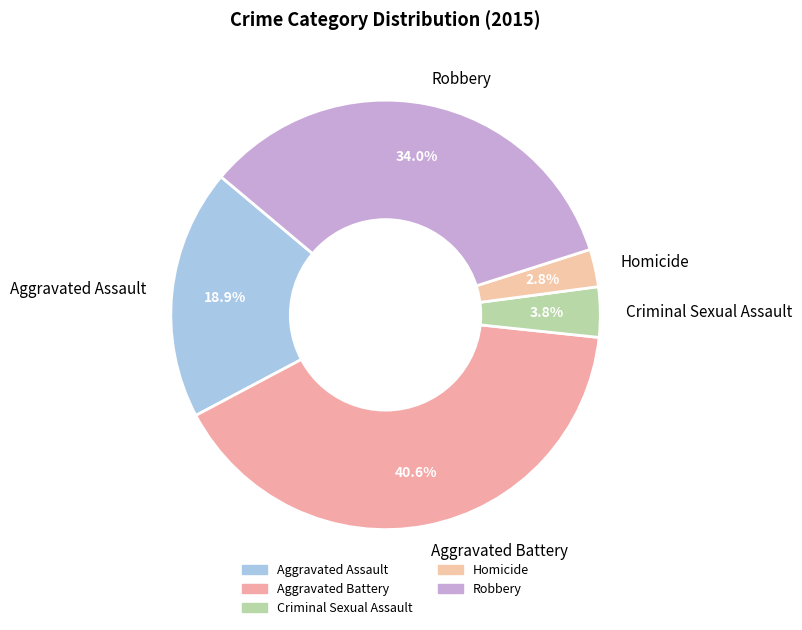

The Homicide slice represents 15% of the pie. True or false?

False